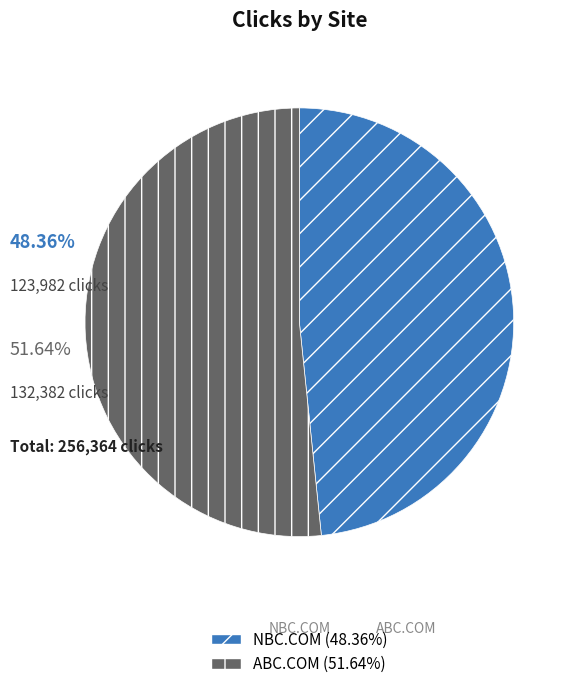

Which category has the smallest portion of the pie?

NBC.COM